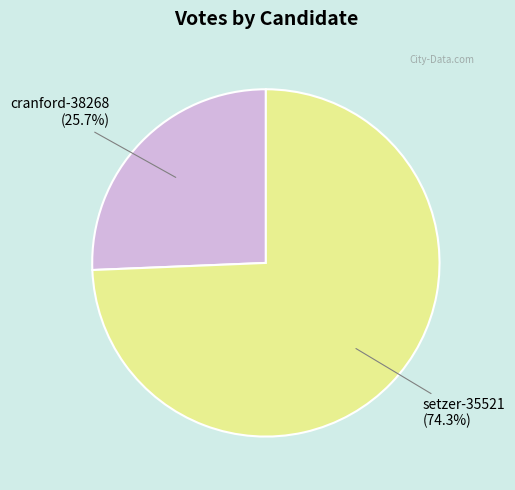

What percentage is the cranford-38268 slice, to the nearest percent?

26%